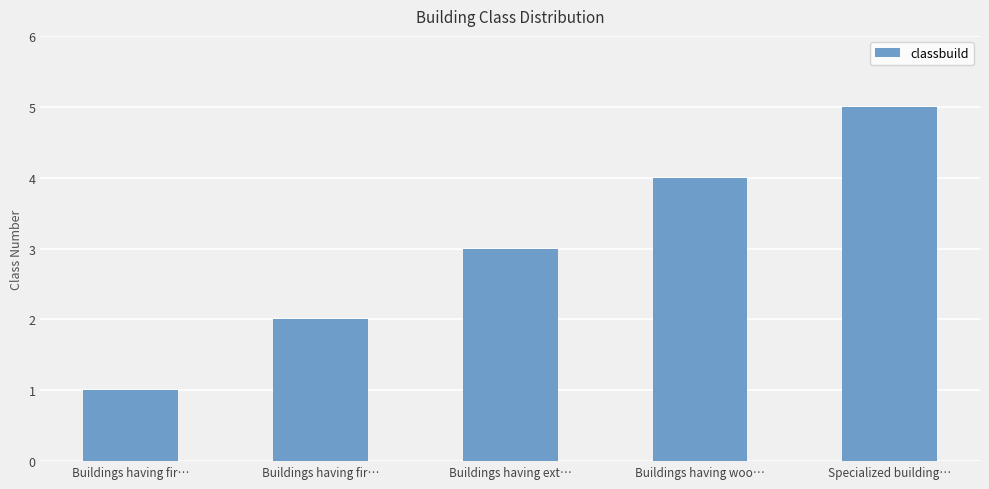

What is the label of the 2nd bar from the right?

Buildings having woo…